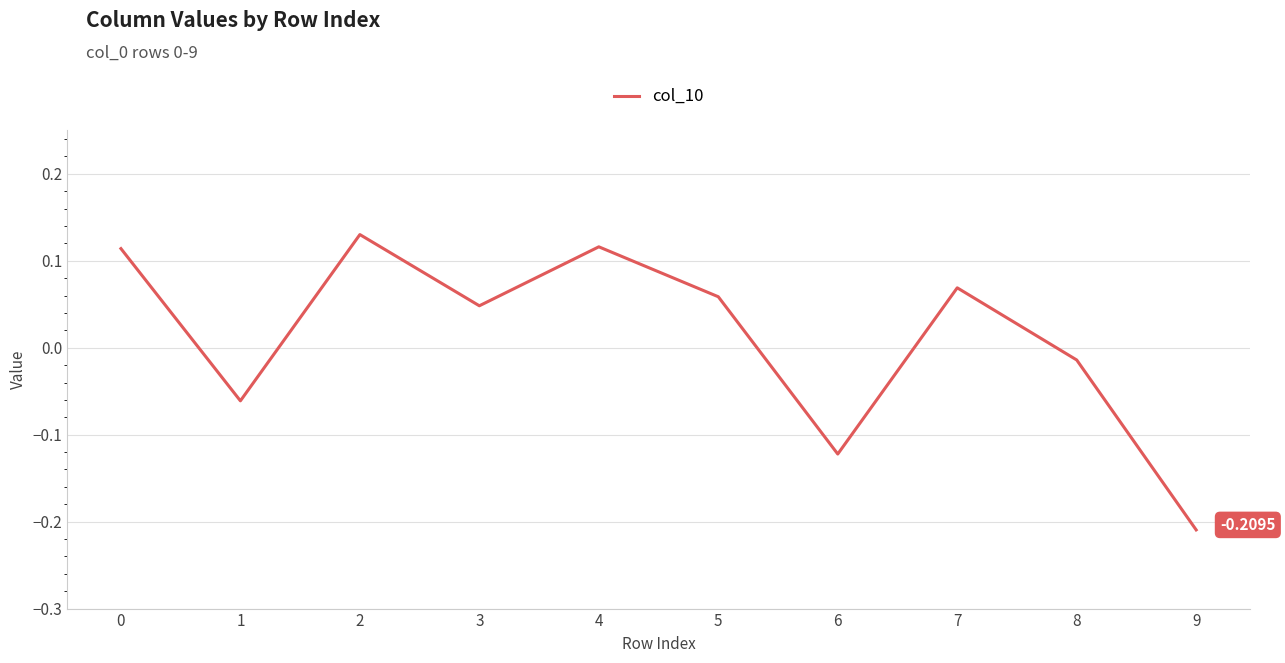

What is the difference between the maximum and minimum values?

0.3